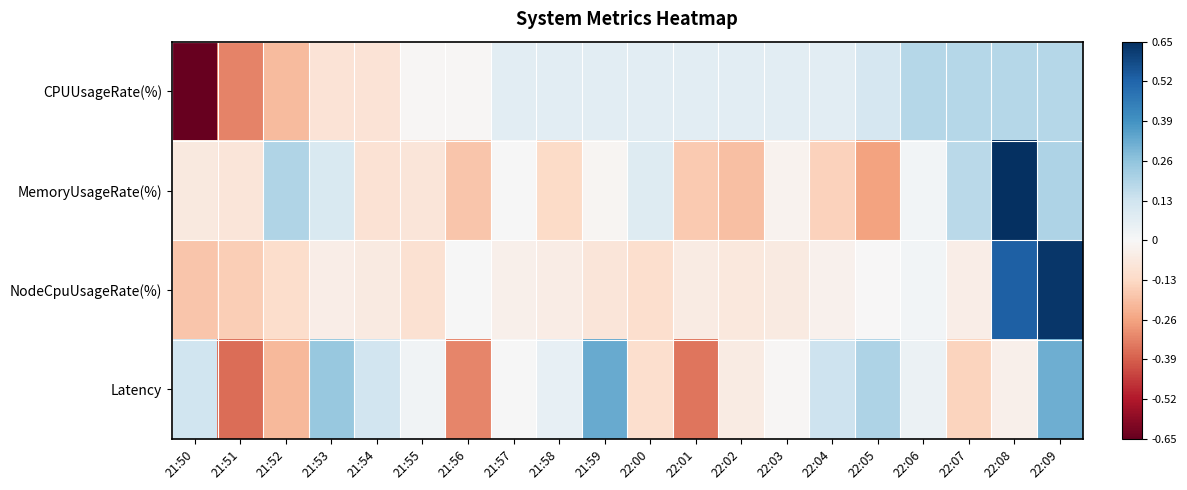

Reading right to left, what are all the values shown in this chart?

CPUUsageRate(%): 22:09=0.2	22:08=0.2	22:07=0.2	22:06=0.2	22:05=0.1	22:04=0.1	22:03=0.1	22:02=0.1	22:01=0.1	22:00=0.1	21:59=0.1	21:58=0.1	21:57=0.1	21:56=-0.0	21:55=-0.0	21:54=-0.1	21:53=-0.1	21:52=-0.2	21:51=-0.3	21:50=-0.7
MemoryUsageRate(%): 22:09=0.2	22:08=0.7	22:07=0.2	22:06=0.0	22:05=-0.3	22:04=-0.1	22:03=-0.0	22:02=-0.2	22:01=-0.2	22:00=0.1	21:59=-0.0	21:58=-0.1	21:57=0.0	21:56=-0.2	21:55=-0.1	21:54=-0.1	21:53=0.1	21:52=0.2	21:51=-0.1	21:50=-0.1
NodeCpuUsageRate(%): 22:09=0.6	22:08=0.5	22:07=-0.0	22:06=0.0	22:05=-0.0	22:04=-0.0	22:03=-0.1	22:02=-0.1	22:01=-0.1	22:00=-0.1	21:59=-0.1	21:58=-0.0	21:57=-0.0	21:56=0.0	21:55=-0.1	21:54=-0.1	21:53=-0.0	21:52=-0.1	21:51=-0.2	21:50=-0.2
Latency: 22:09=0.3	22:08=-0.0	22:07=-0.1	22:06=0.0	22:05=0.2	22:04=0.1	22:03=-0.0	22:02=-0.1	22:01=-0.4	22:00=-0.1	21:59=0.3	21:58=0.1	21:57=0.0	21:56=-0.3	21:55=0.0	21:54=0.1	21:53=0.2	21:52=-0.2	21:51=-0.4	21:50=0.1